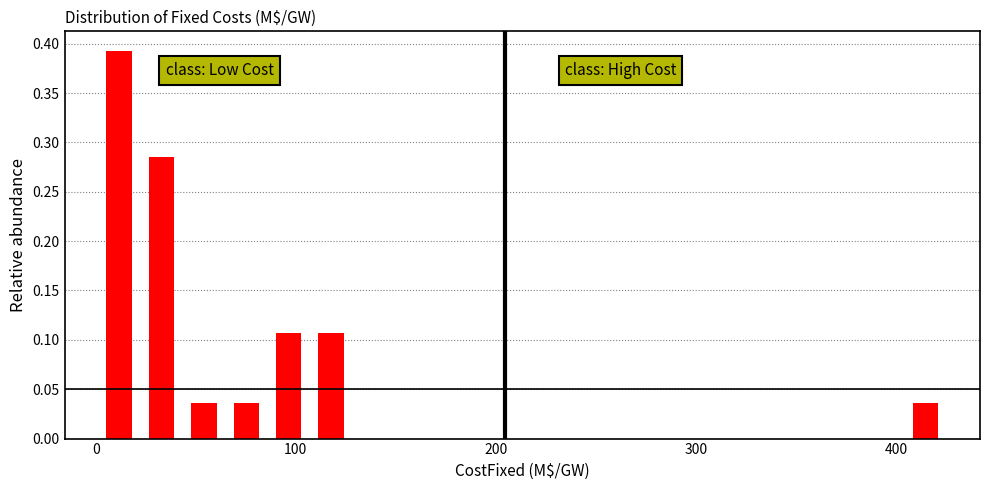

Read against the x-axis, roughly where is the centre of the tallest bar?

10